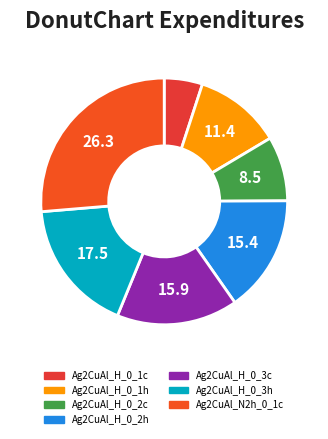

To the nearest percent, what is the difference between the largest and smallest slice percentages?

21%